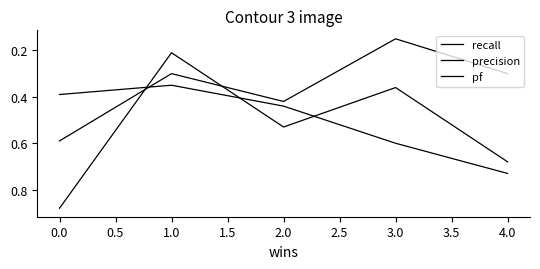

How many lines are shown in the chart?

3